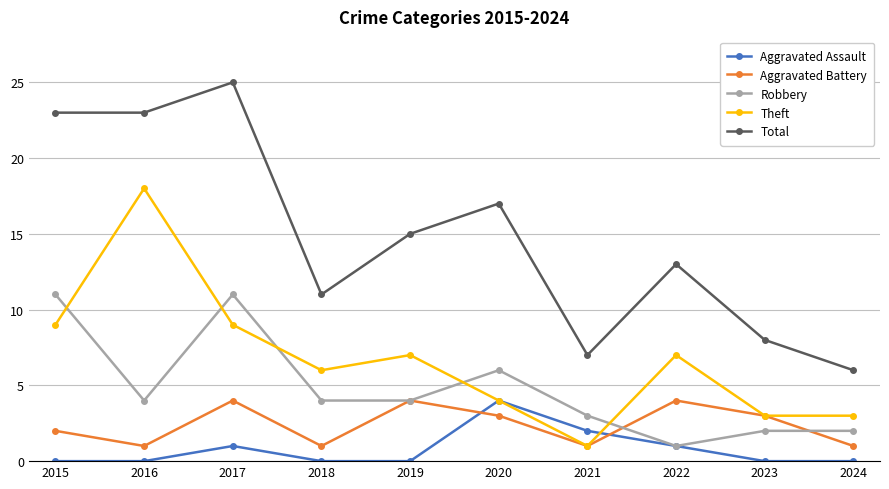

What are all the series names shown in the legend?

Aggravated Assault, Aggravated Battery, Robbery, Theft, Total